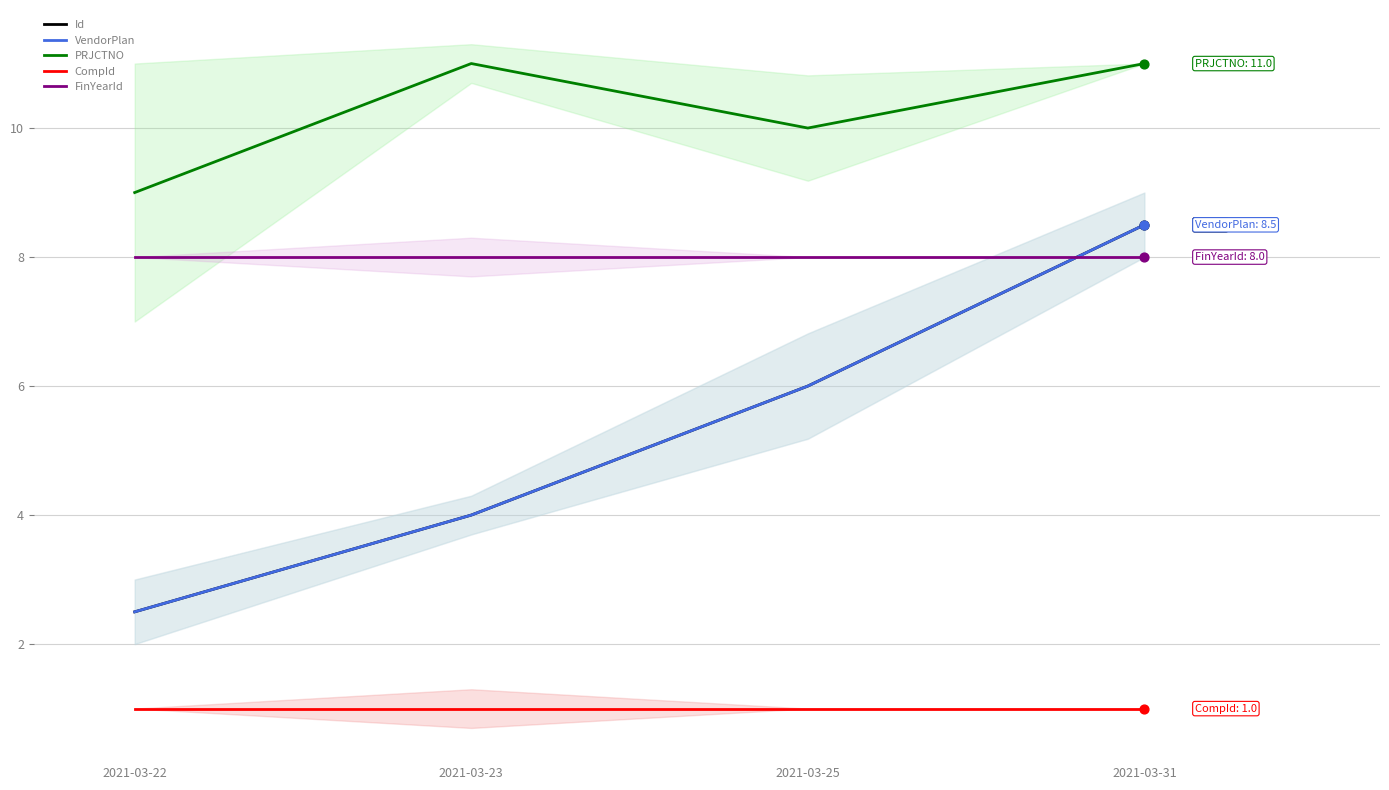

At which category is the sum across all series the highest?

2021-03-31